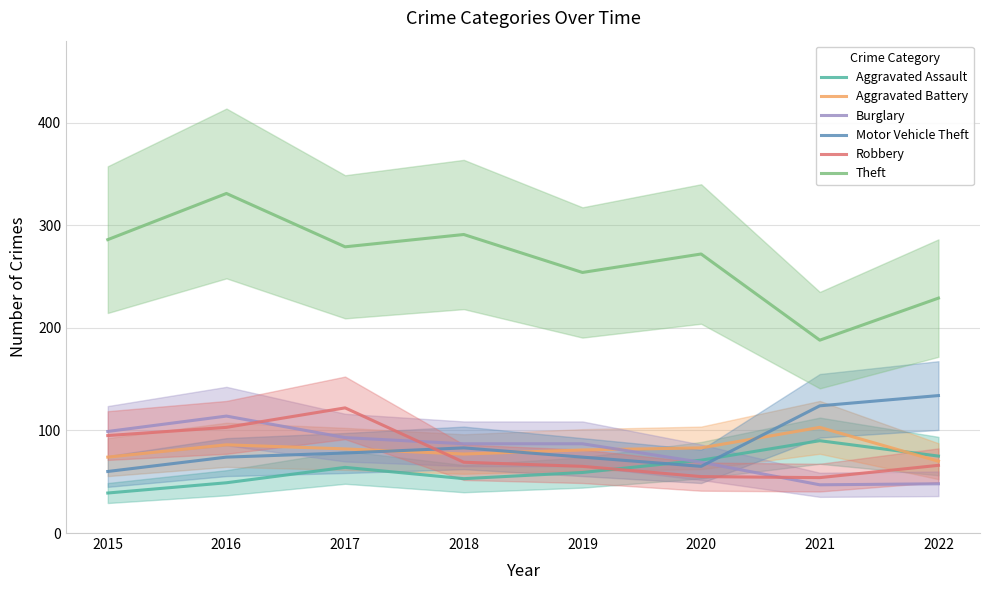

What is the average value of the Burglary series?

80